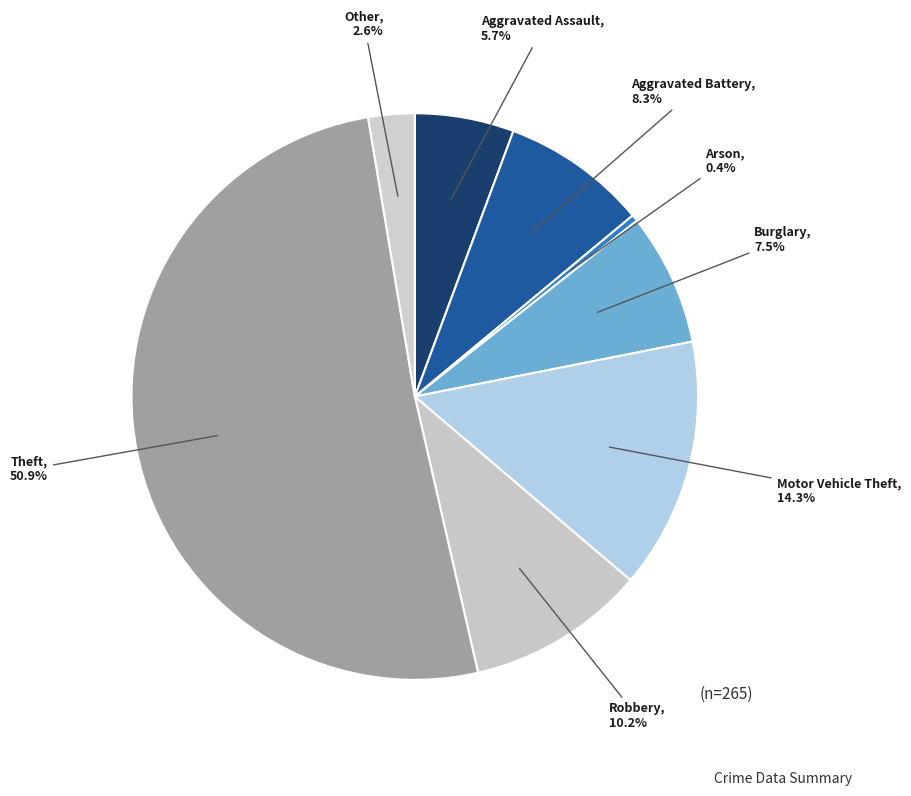

Count the number of slices in the pie.

8